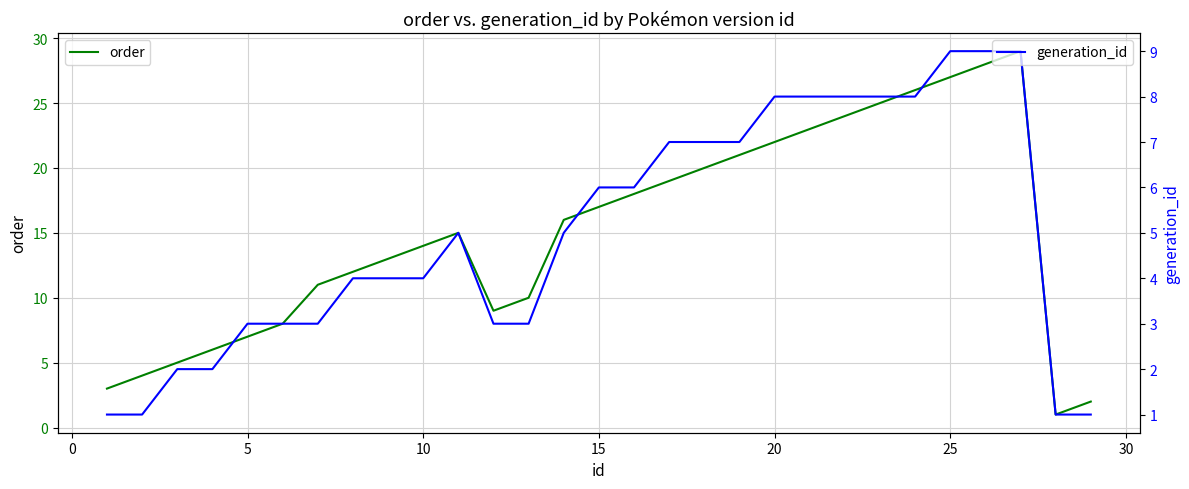

What is the maximum value for generation_id?

9